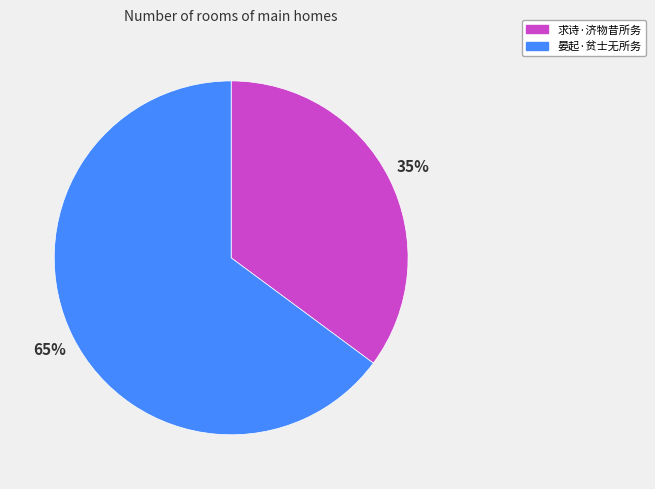

Count the number of slices in the pie.

2